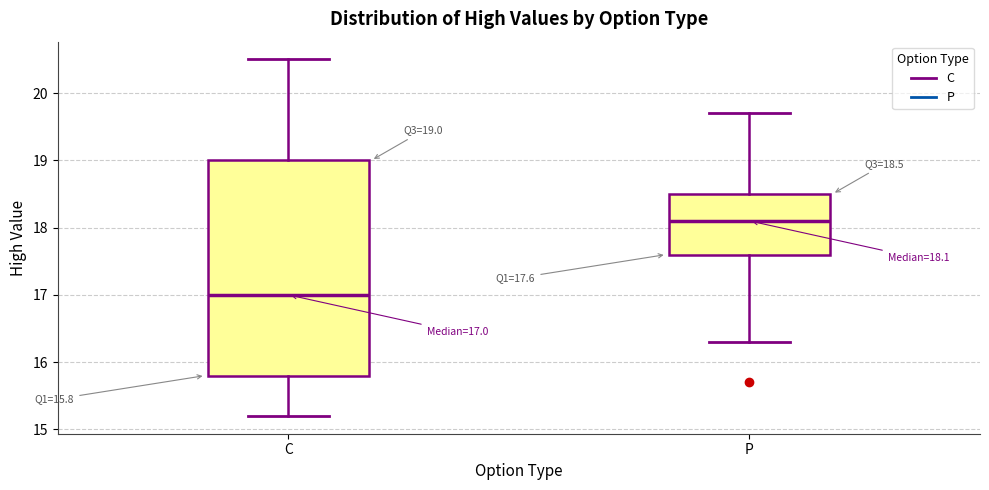

Comparing the boxes themselves (not the whiskers), which one is the tallest?

C